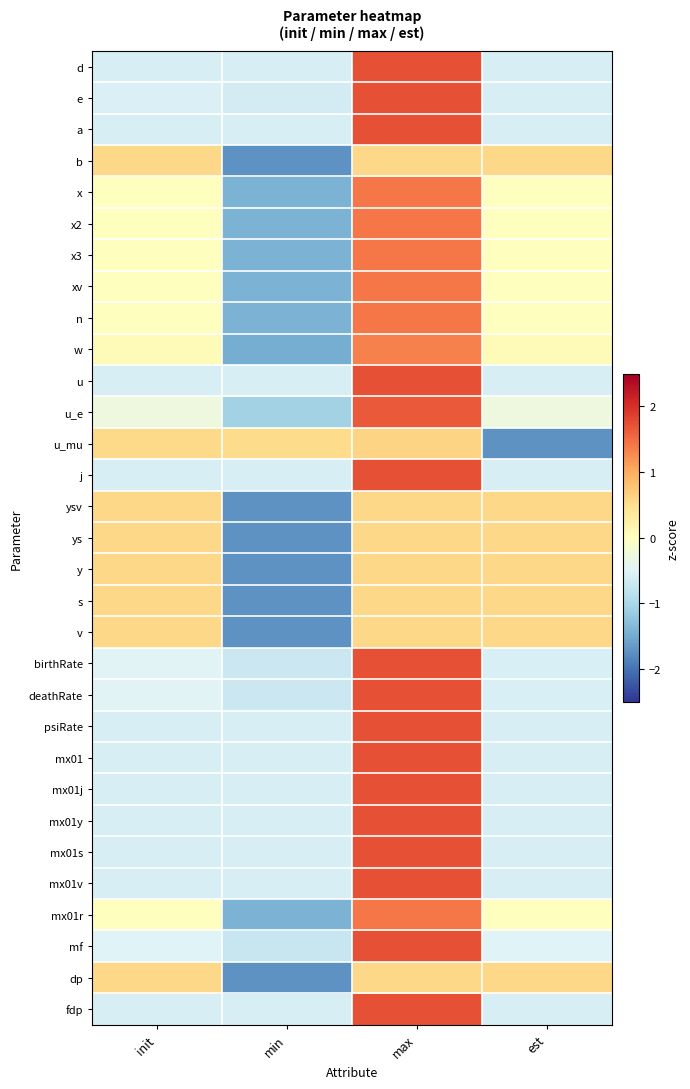

What is the greatest value displayed?

1.7